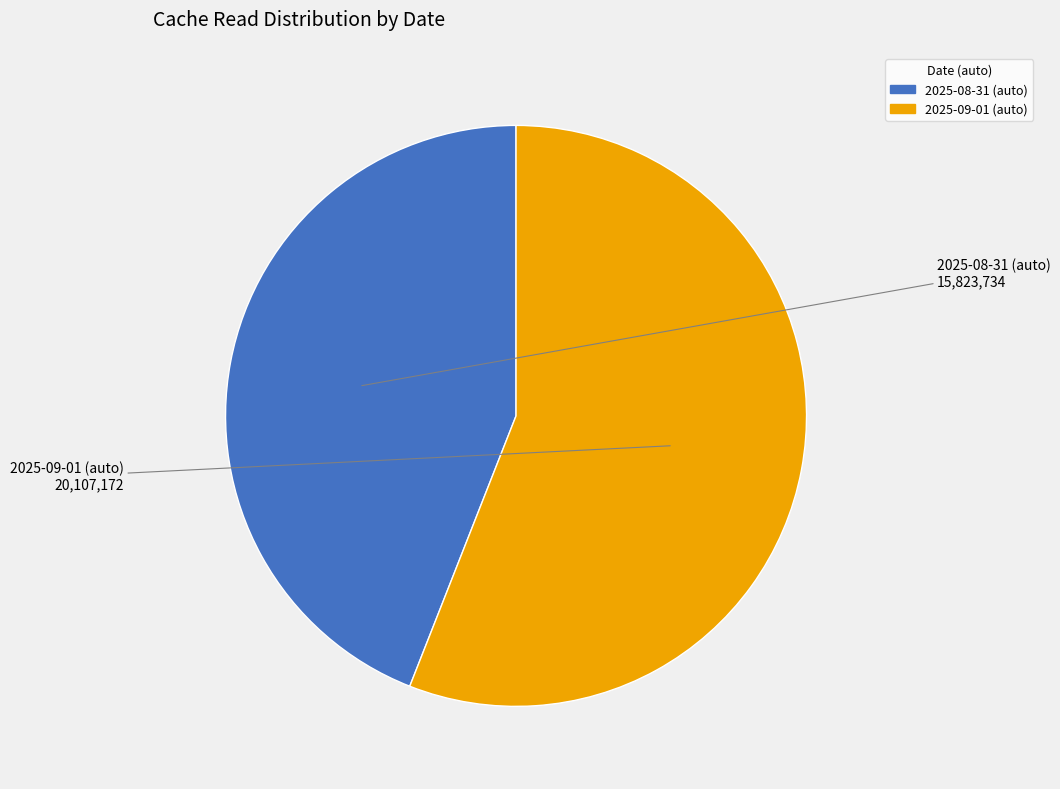

Which slice is the largest?

2025-09-01 (auto)